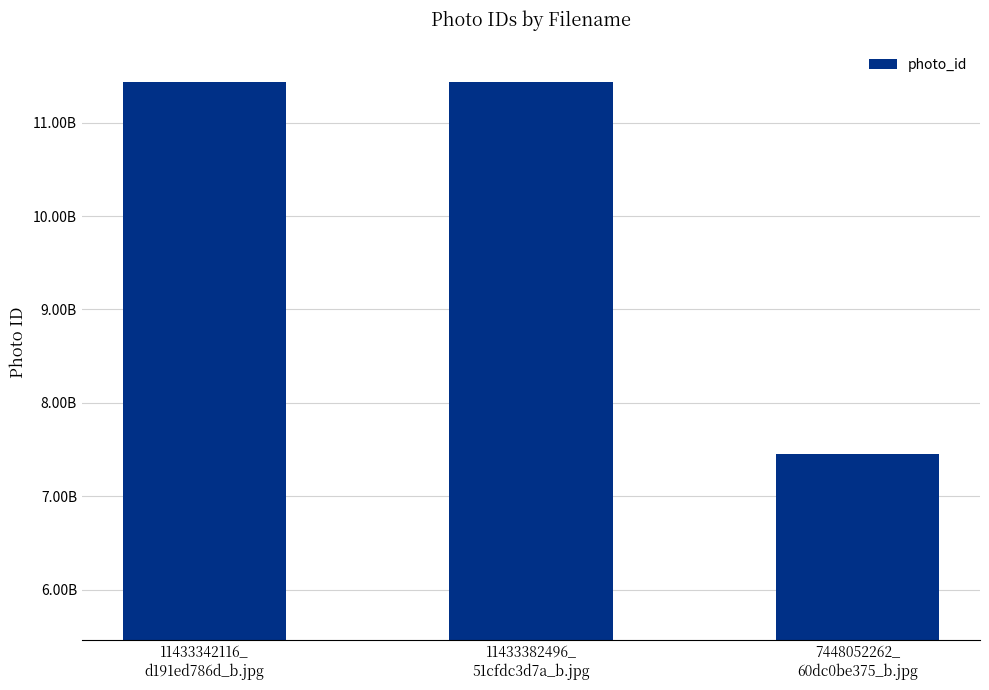

Where is the data nearest to the value 9440717379?

11433342116_
d191ed786d_b.jpg